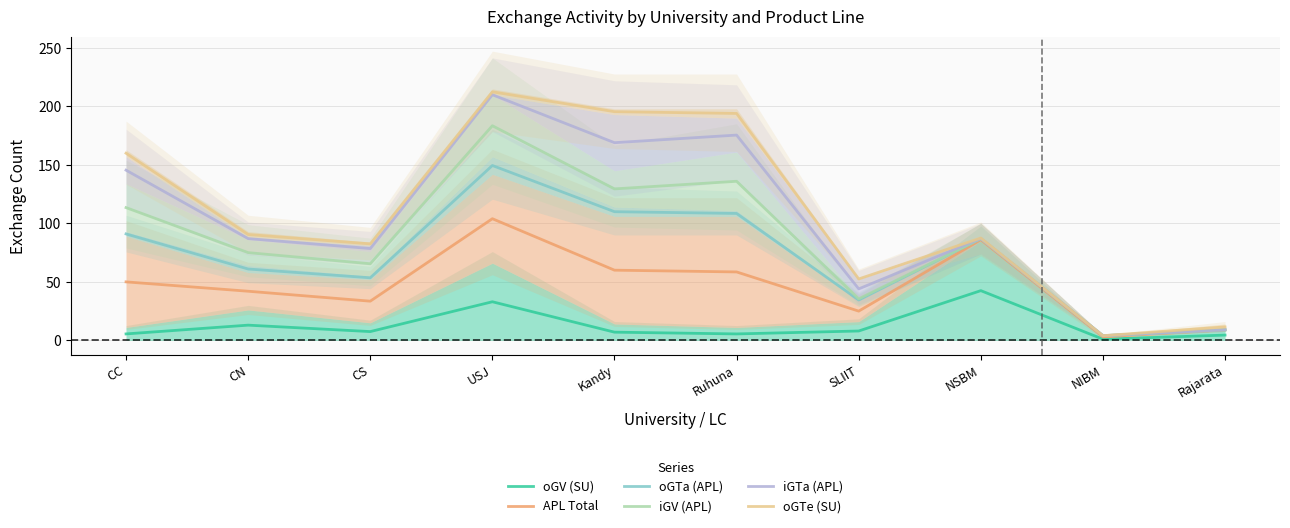

How many values in the iGTa (APL) series are below 87?

4